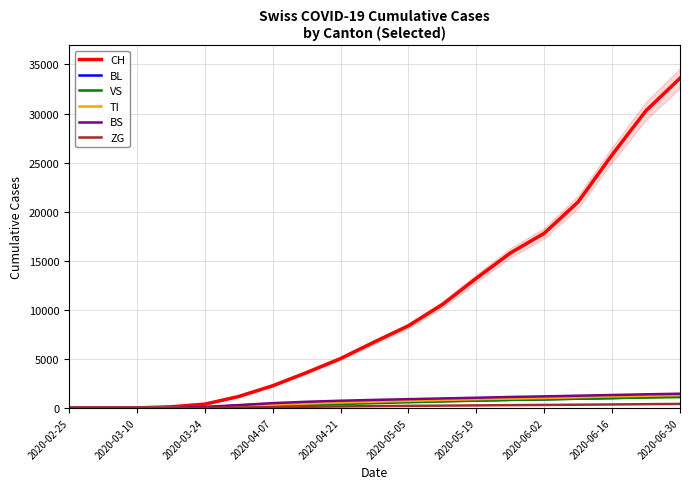

Reading left to right, transcribe all the data shown in this chart.

CH: 0	0	6	116	386	1169	2261	3607	5033	6730	8371	10538	13213	15784	17800	21000	25800	30300	33600
BL: 0	0	2	13	46	251	390	480	541	590	643	700	760	828	880	950	1010	1100	1180
VS: 0	0	0	11	25	81	188	303	396	492	578	660	740	816	870	940	1000	1060	1100
TI: 0	0	0	62	80	202	330	450	560	640	720	810	890	950	1010	1090	1170	1240	1310
BS: 0	0	0	25	105	292	490	629	736	820	895	970	1040	1120	1180	1250	1320	1390	1450
ZG: 0	0	0	1	12	39	76	120	155	185	210	235	260	285	305	330	355	385	410